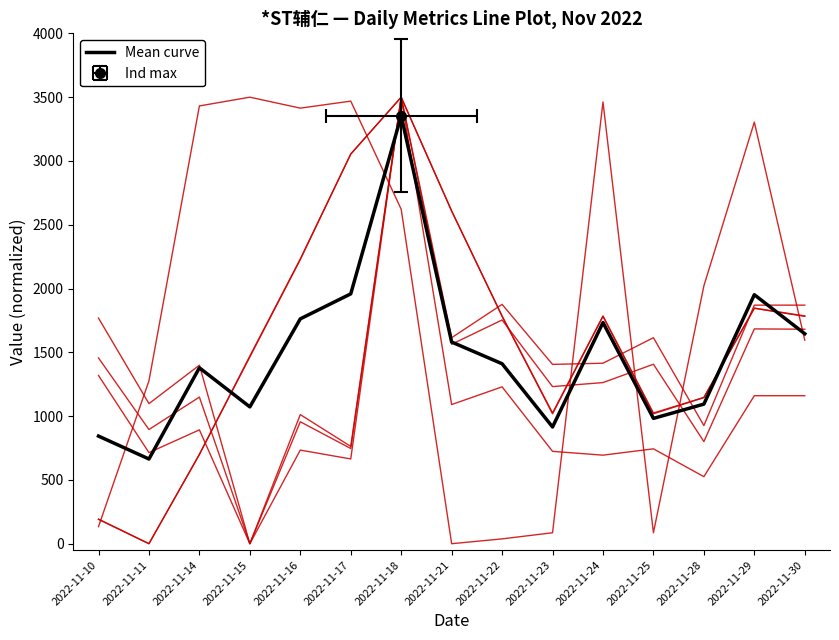

In 成交额(万元), how many points are higher than both neighbors (excluding endpoints)?

6